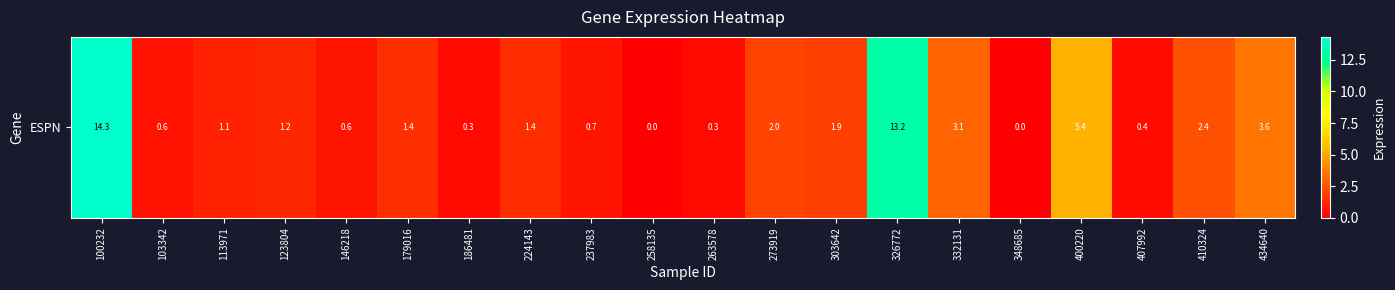

What is the difference between the values at 326772 and 273919?

11.1